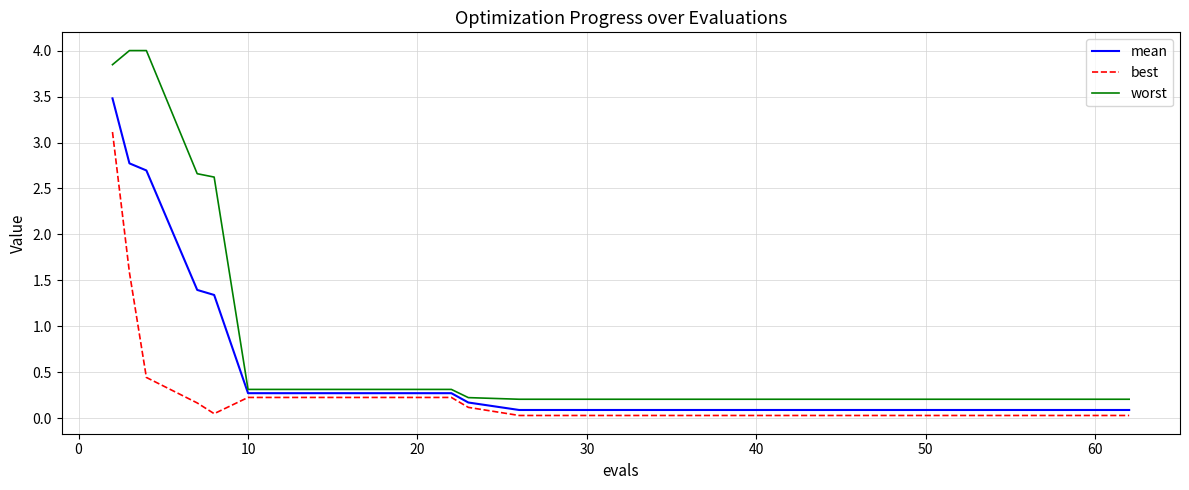

Which series has the largest total across all categories?

worst